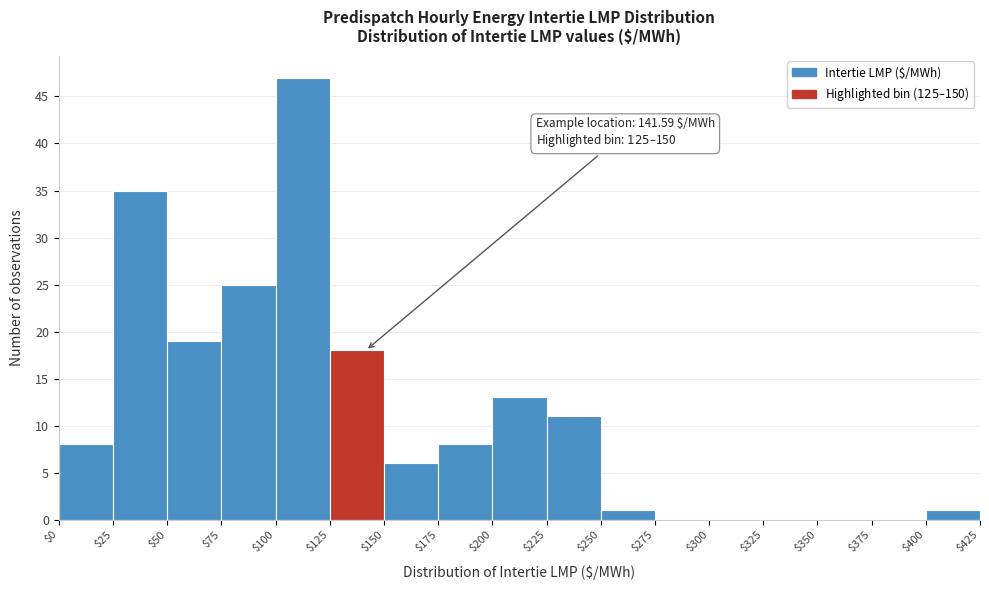

Which range on the x-axis has the tallest bar?

$100 to $125